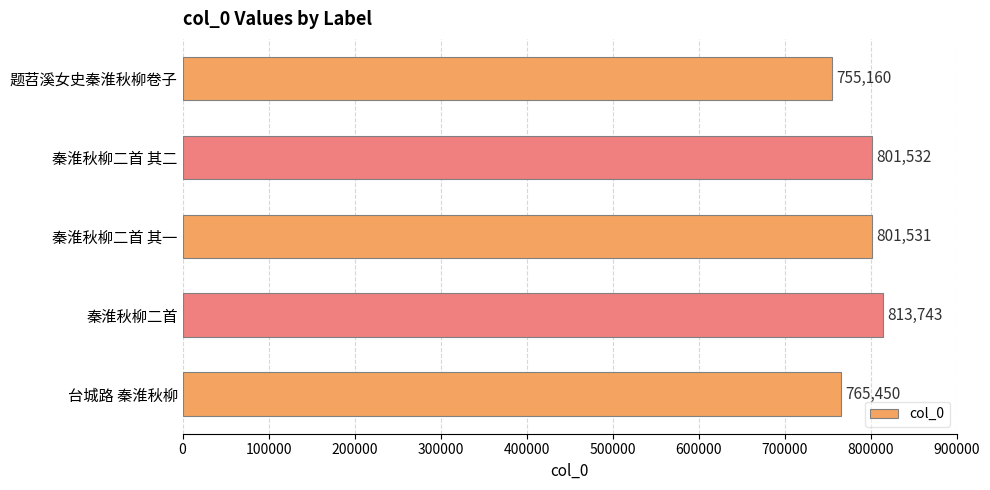

Which label corresponds to the largest value in the chart?

秦淮秋柳二首